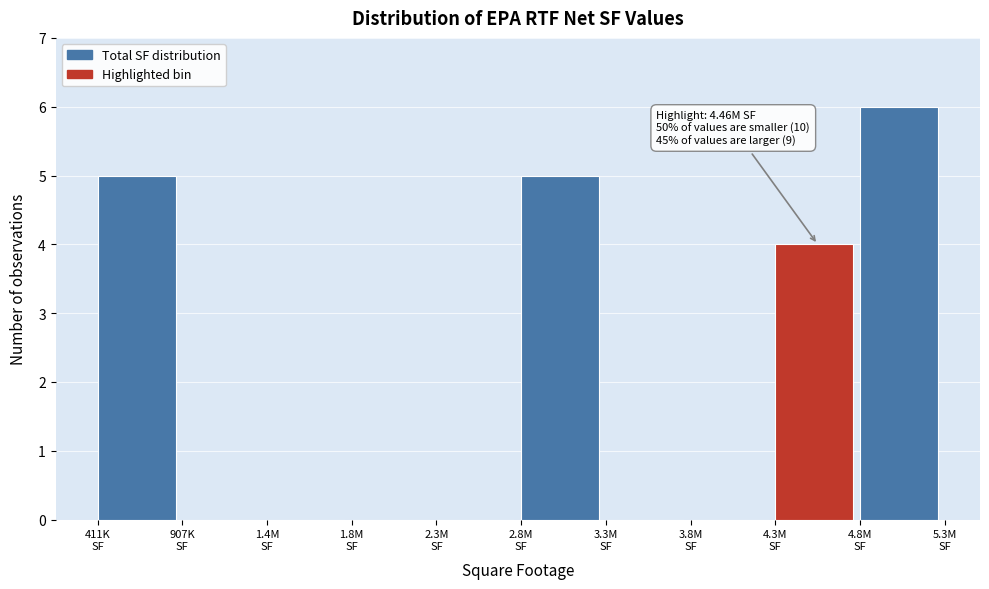

What is the maximum value shown in the chart?

6